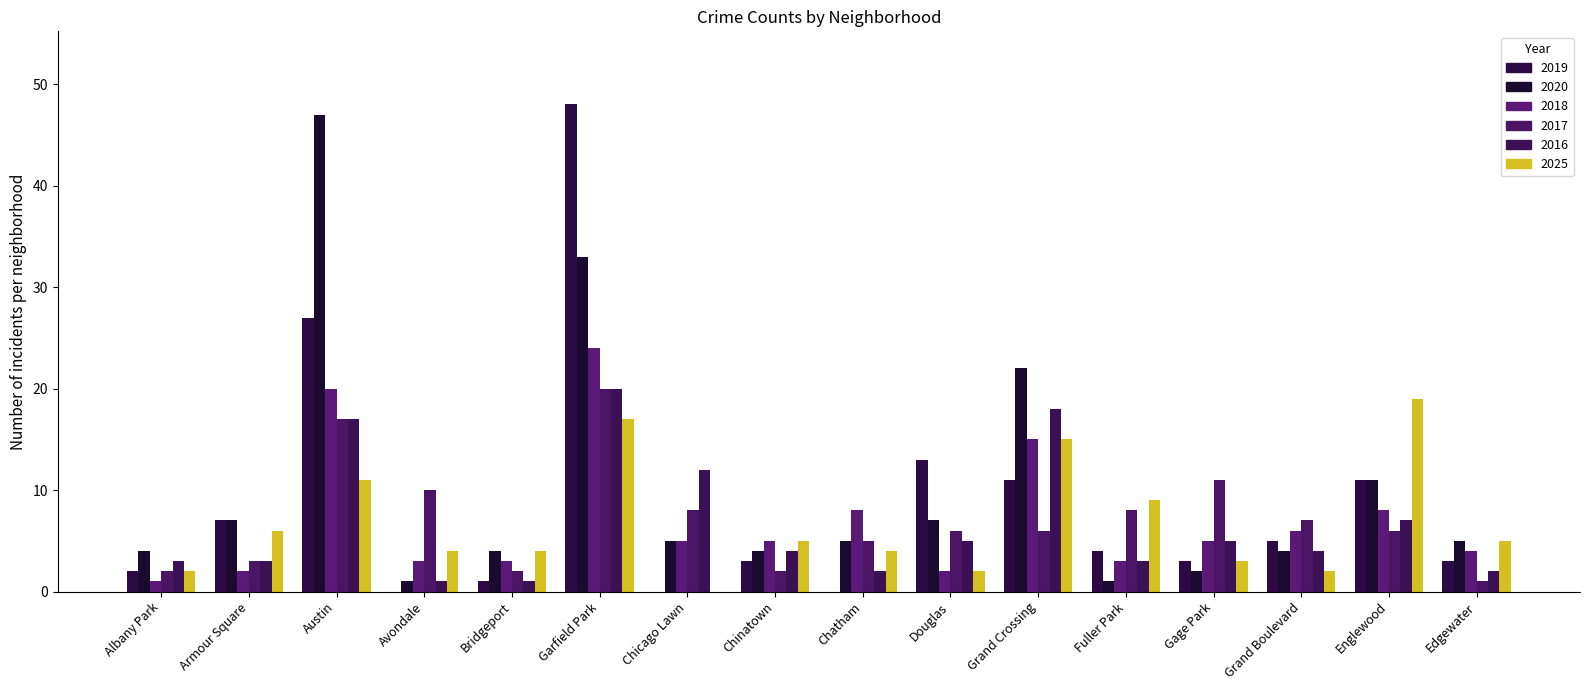

True or false: 2020 has a value of 1 at Fuller Park.

True